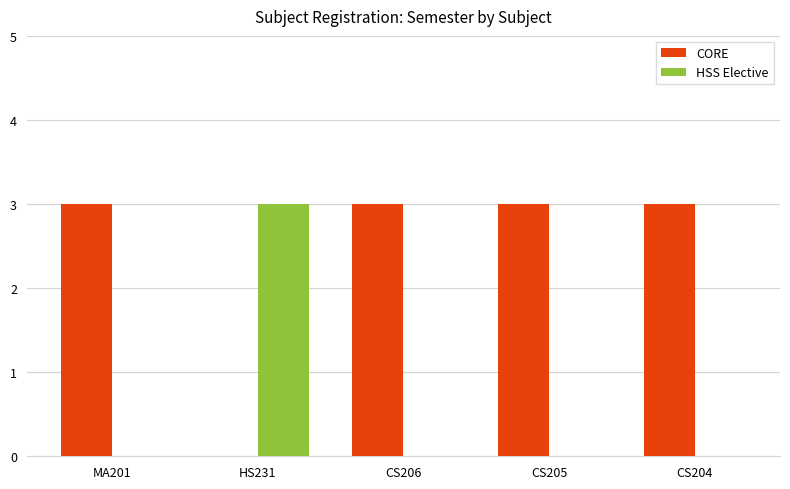

The HSS Elective series shows 0 at MA201. True or false?

True